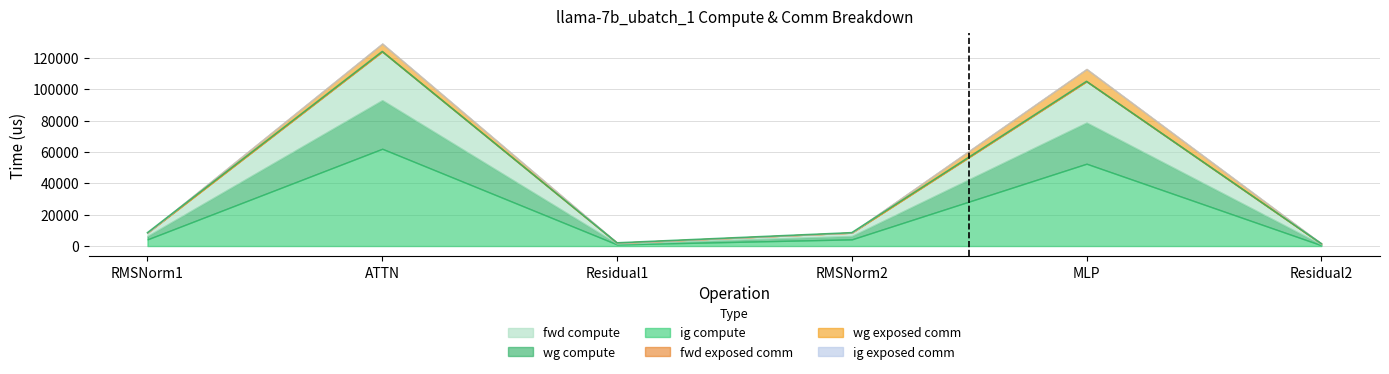

True or false: ig compute and wg exposed comm cross at least once.

False